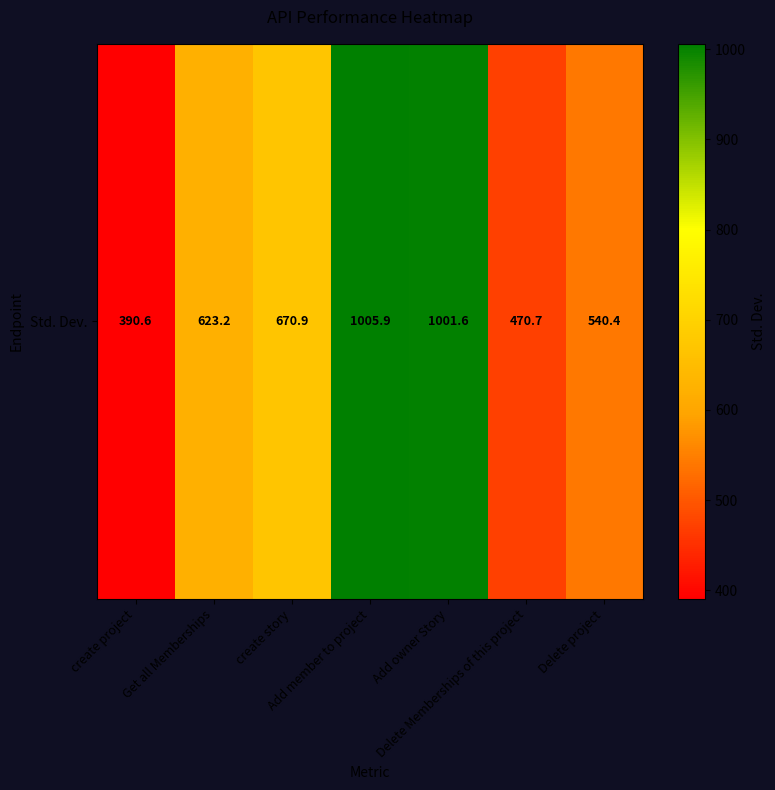

What is the sum of all values?

4703.3